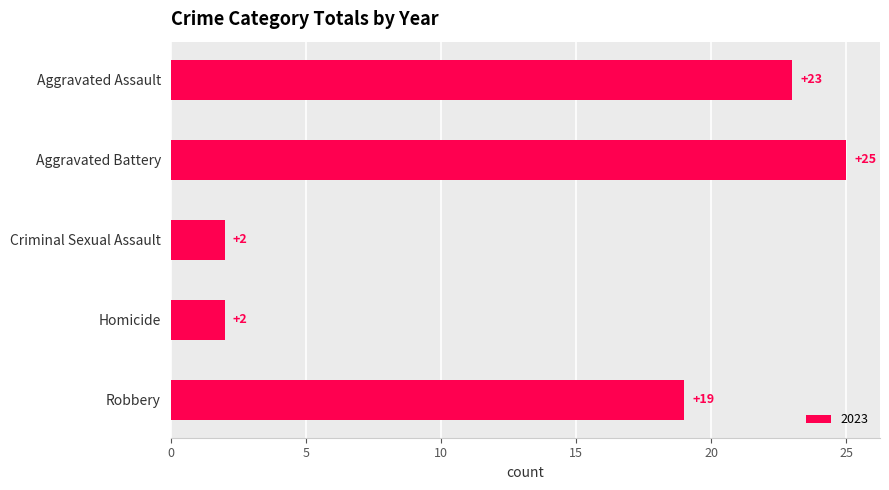

What is the change in value from Aggravated Assault to Robbery?

-4